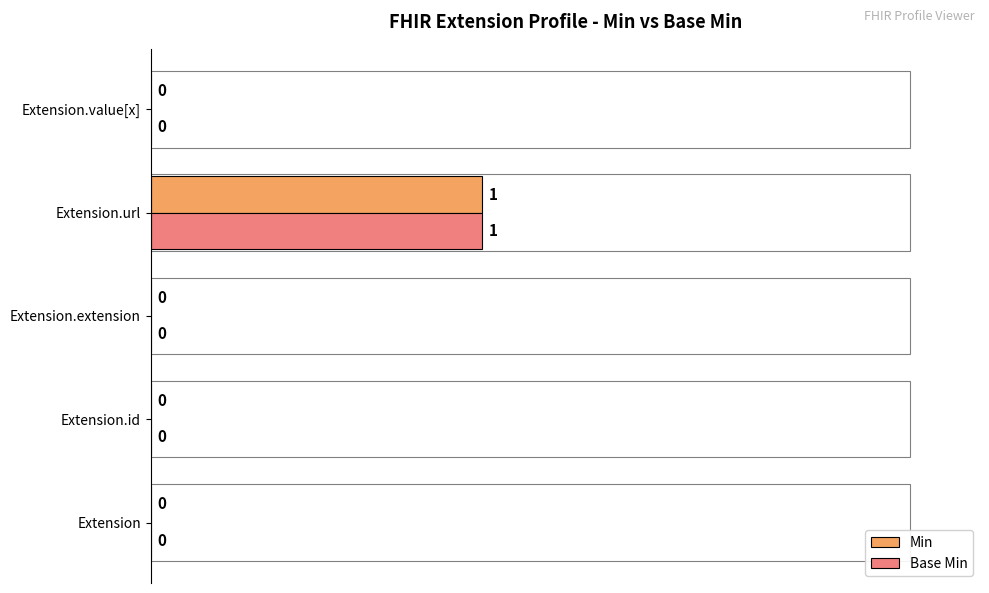

The Min series shows 1 at Extension. True or false?

False